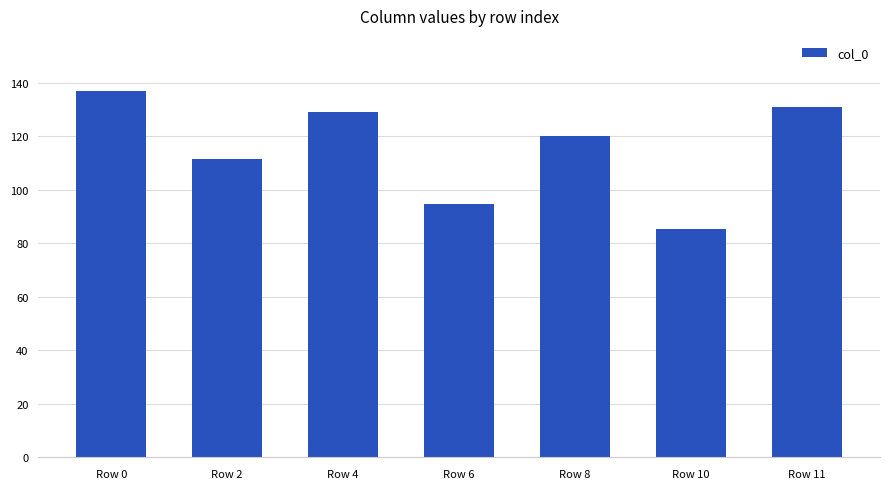

Count the number of values greater than 119.

4